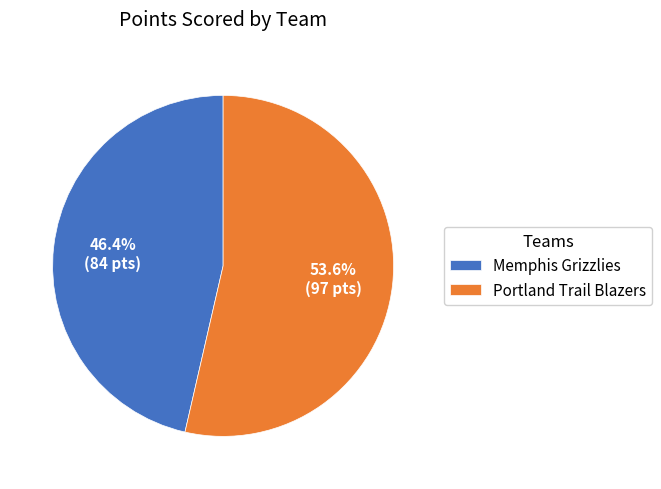

What portion of the pie excludes Portland Trail Blazers?

46.4%